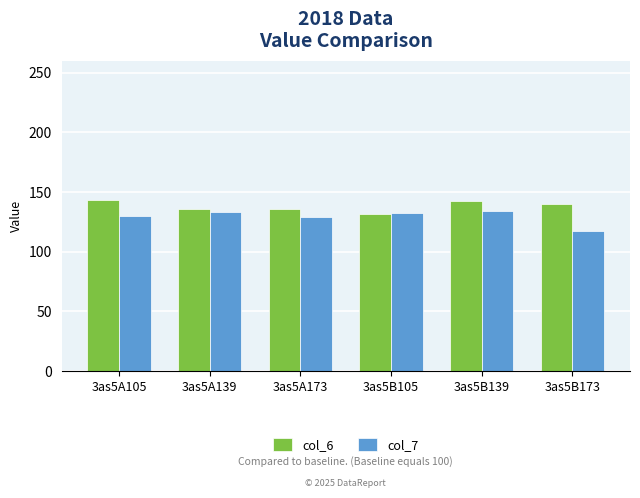

The col_6 series shows 35.1 at 3as5A105. True or false?

False